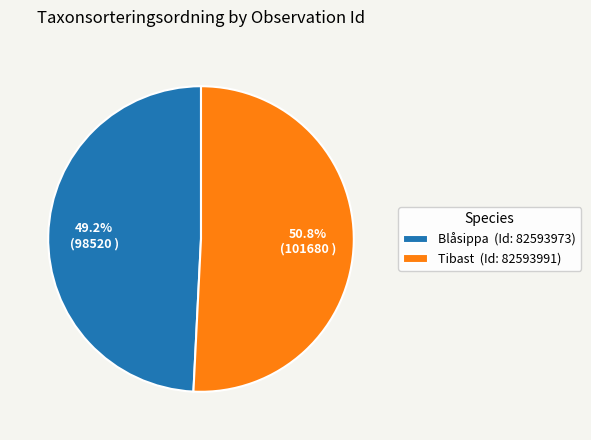

Which slice represents more than half of the pie?

Tibast (Id: 82593991)